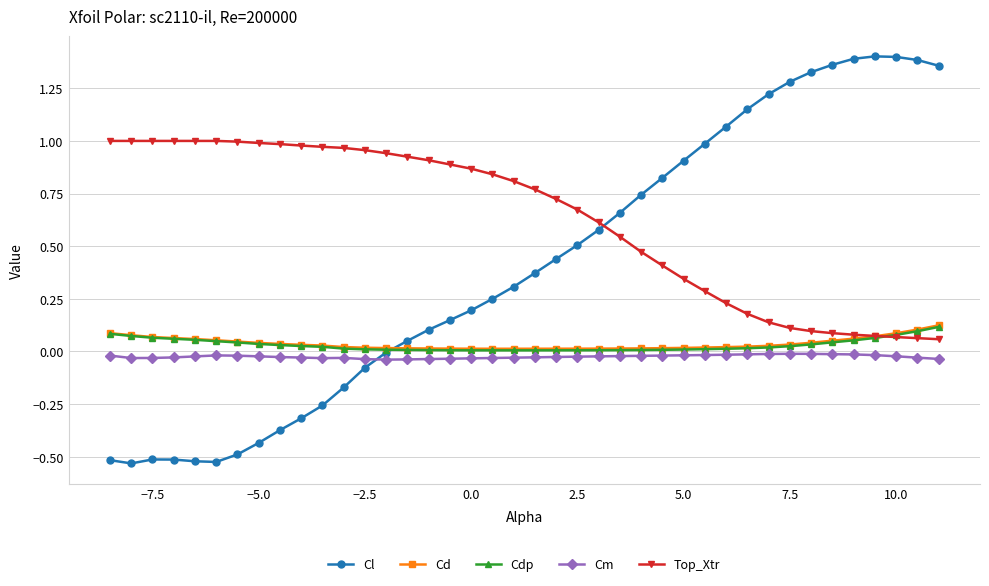

What is the difference between the second highest and second lowest values in the Cl series?

1.9